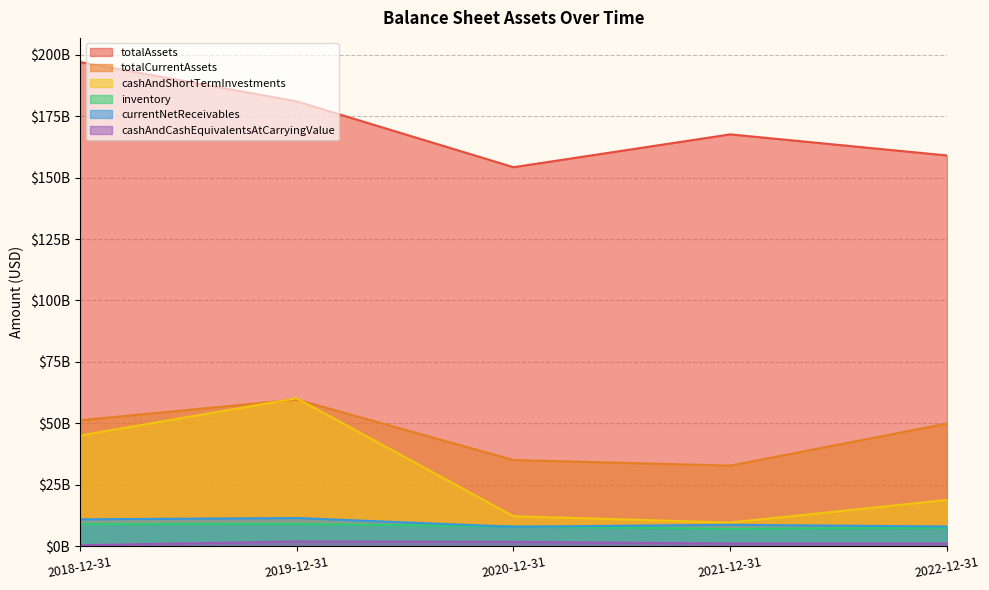

Does the chart have visible grid lines?

Yes